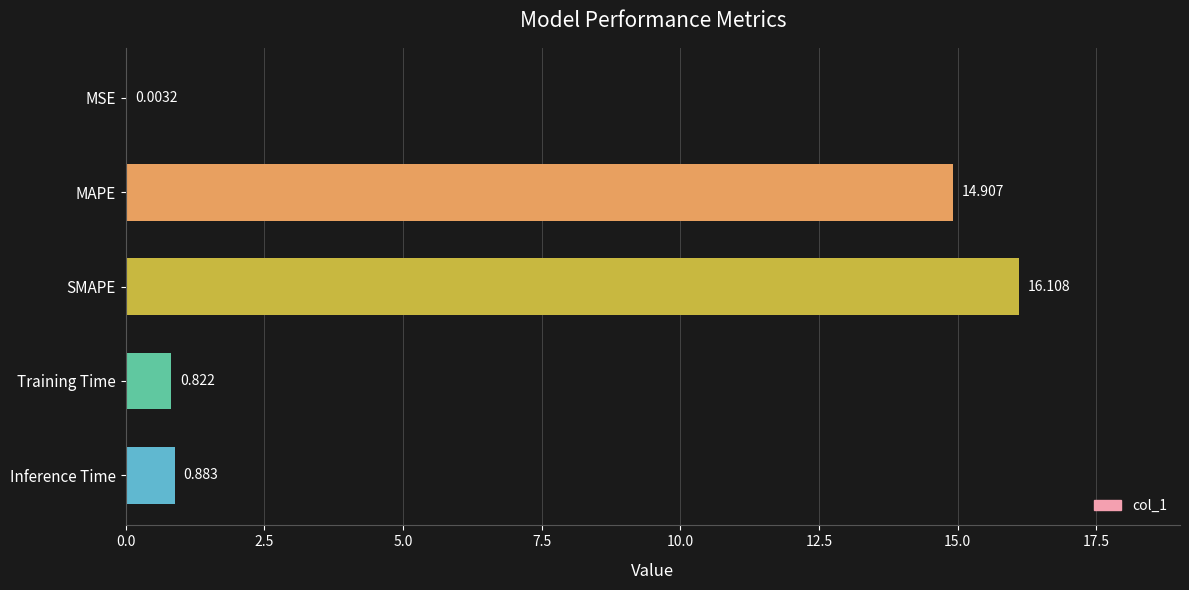

At which category does the chart reach its peak across all series?

SMAPE